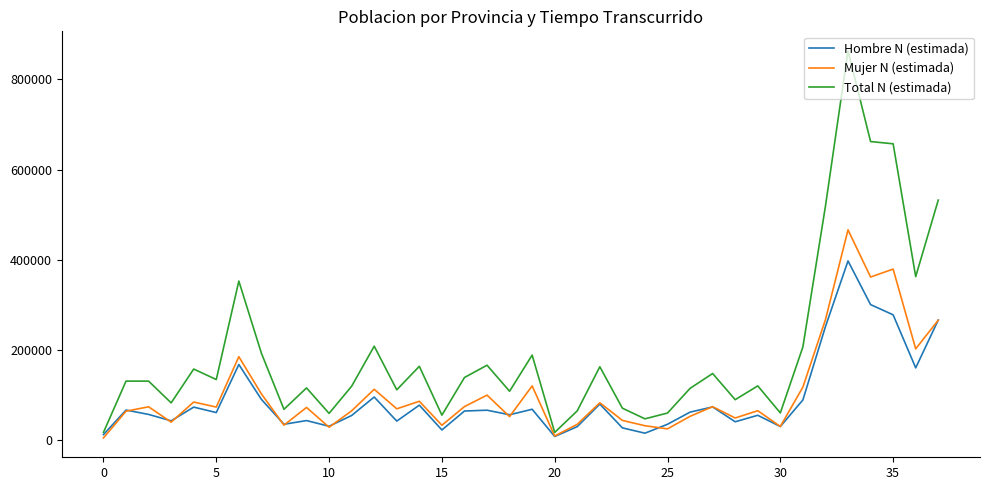

Which series has the largest range (max minus min)?

Total N (estimada)